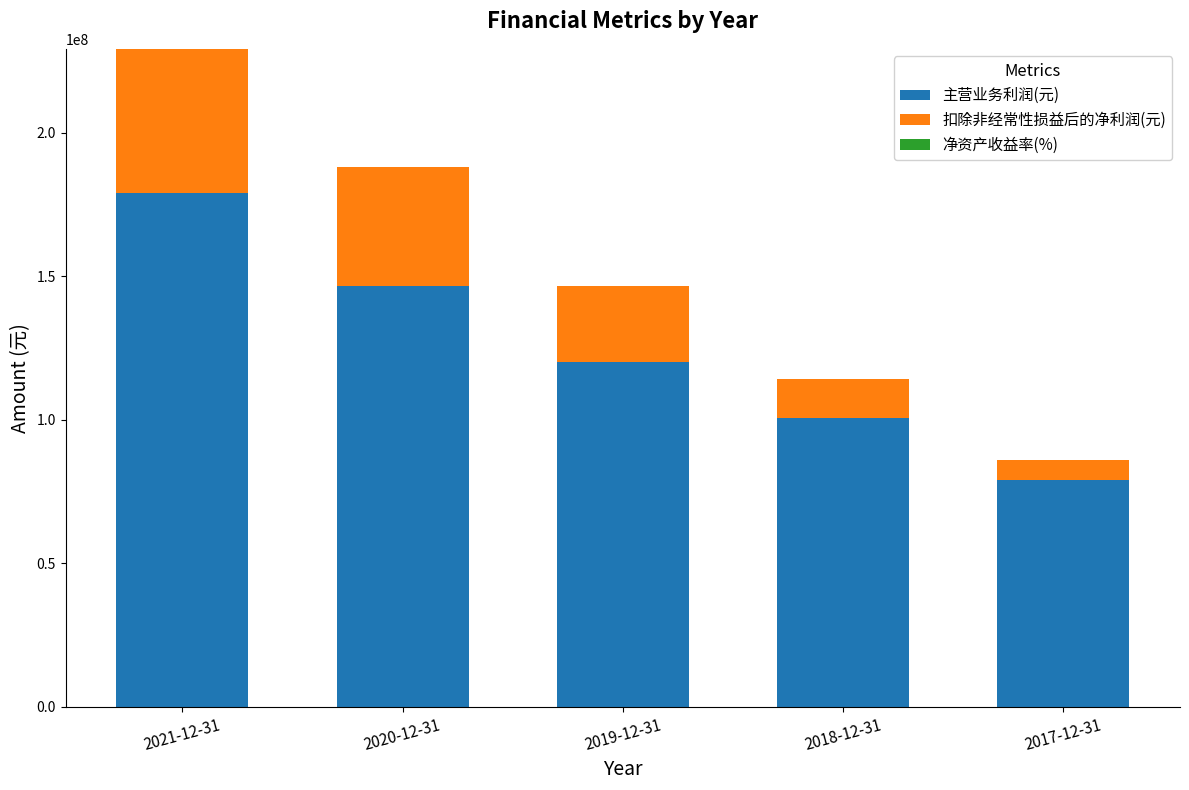

At which category is the sum across all series the highest?

2021-12-31